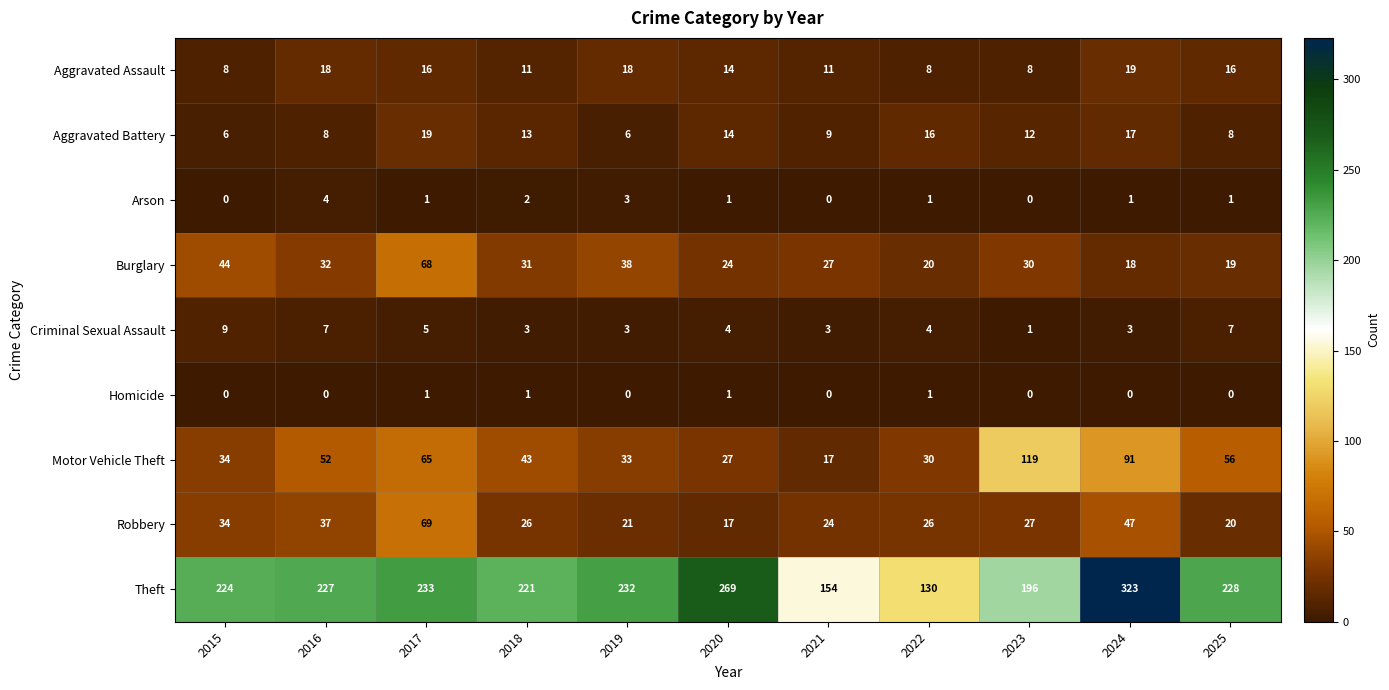

At which category does the chart reach its peak across all series?

2024